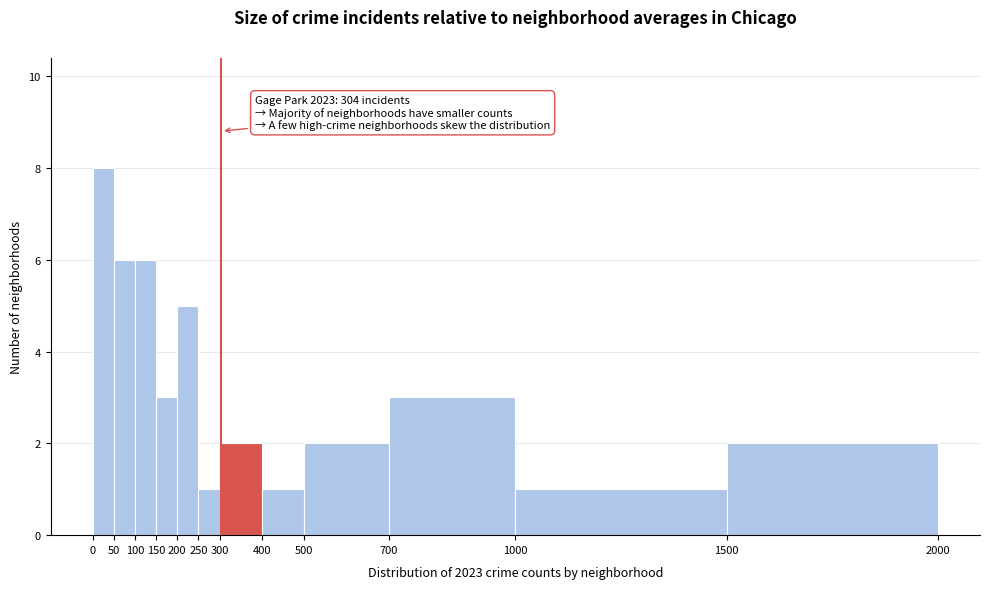

Which range on the x-axis has the tallest bar?

0 to 50